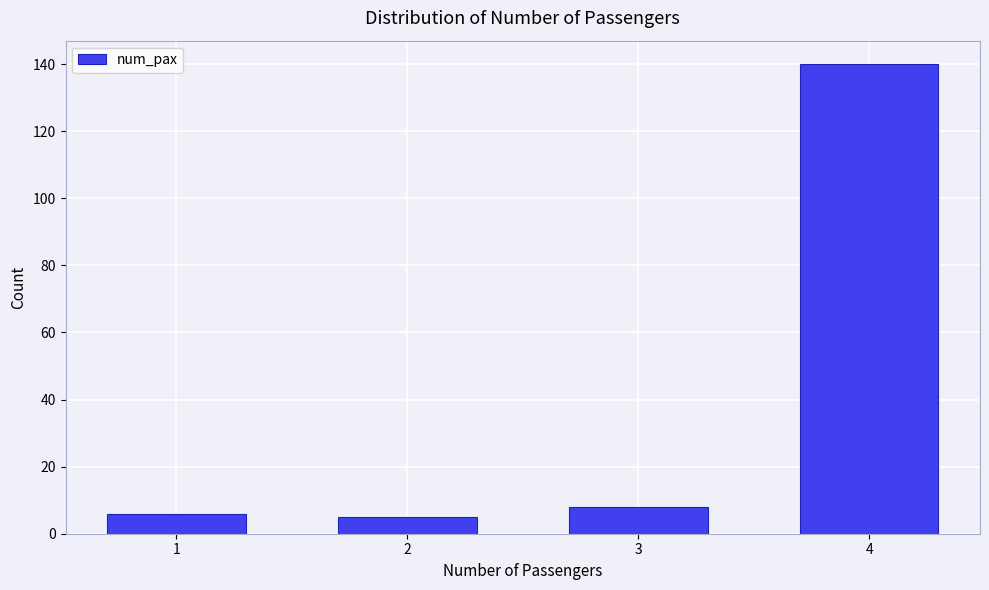

Reading left to right, what are all the values shown in this chart?

6	5	8	140